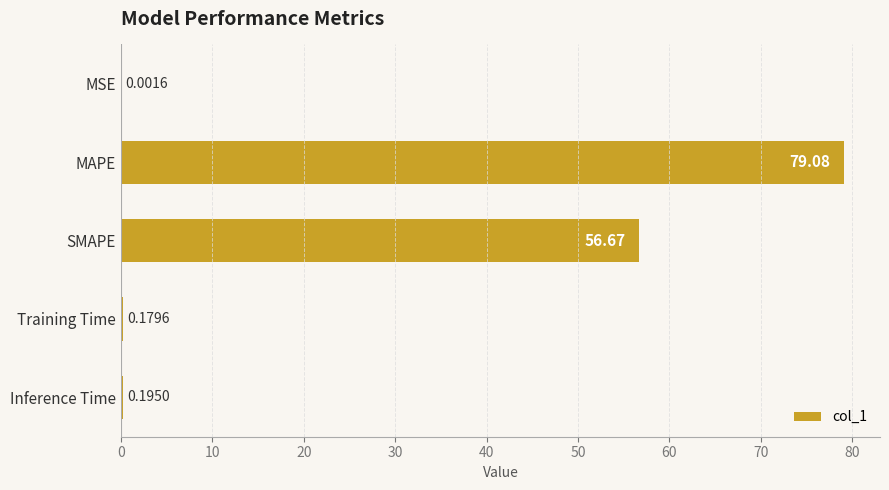

What is the sum of all values?

136.1